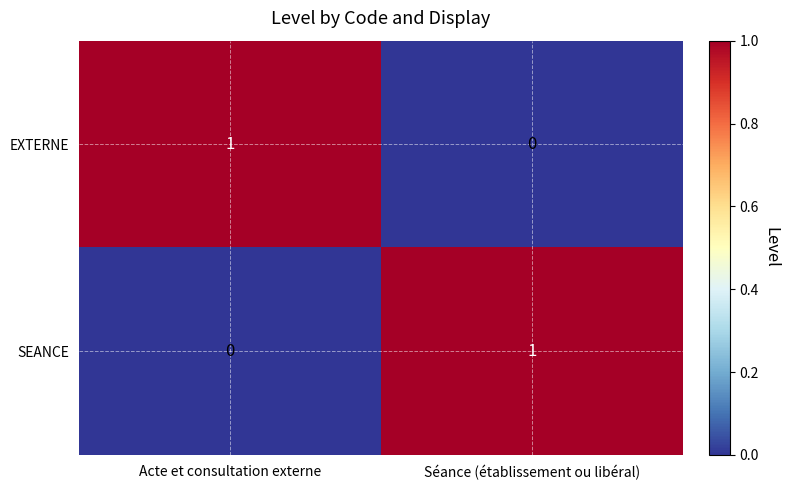

Is the value of SEANCE at Acte et consultation externe greater than the value of EXTERNE at Acte et consultation externe?

No